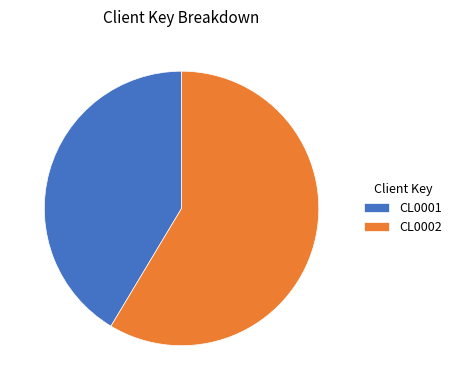

Do CL0002 and CL0001 together represent more than half of the pie?

Yes